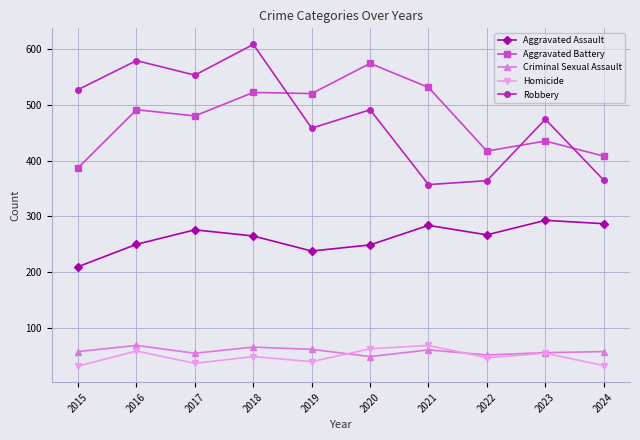

At which label is Robbery closest to 482?

2023